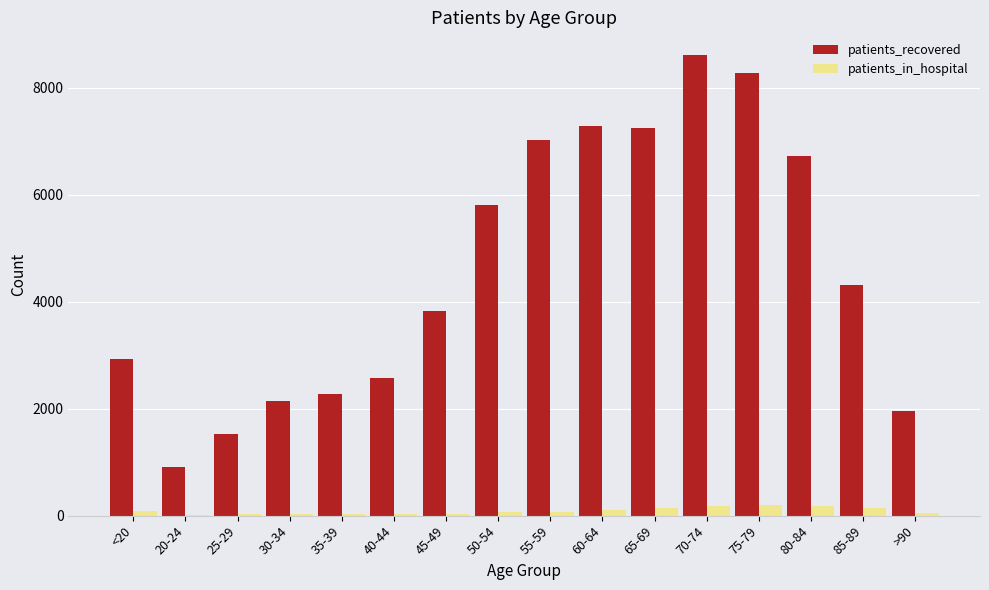

Is the value of patients_recovered at >90 greater than the value of patients_in_hospital at 25-29?

Yes